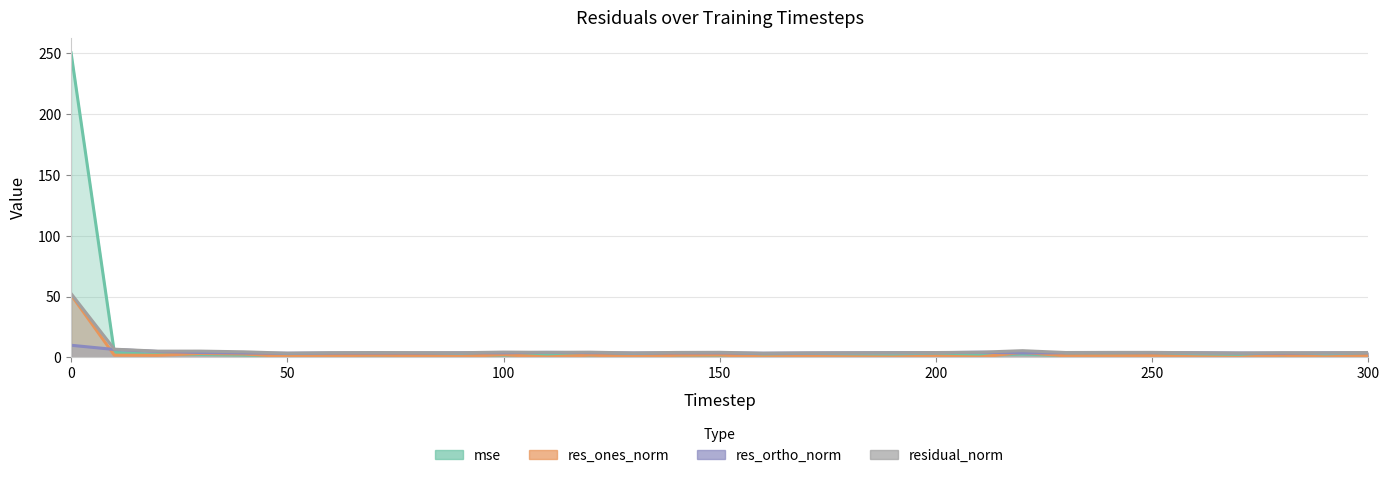

Which series has the largest range (max minus min)?

mse